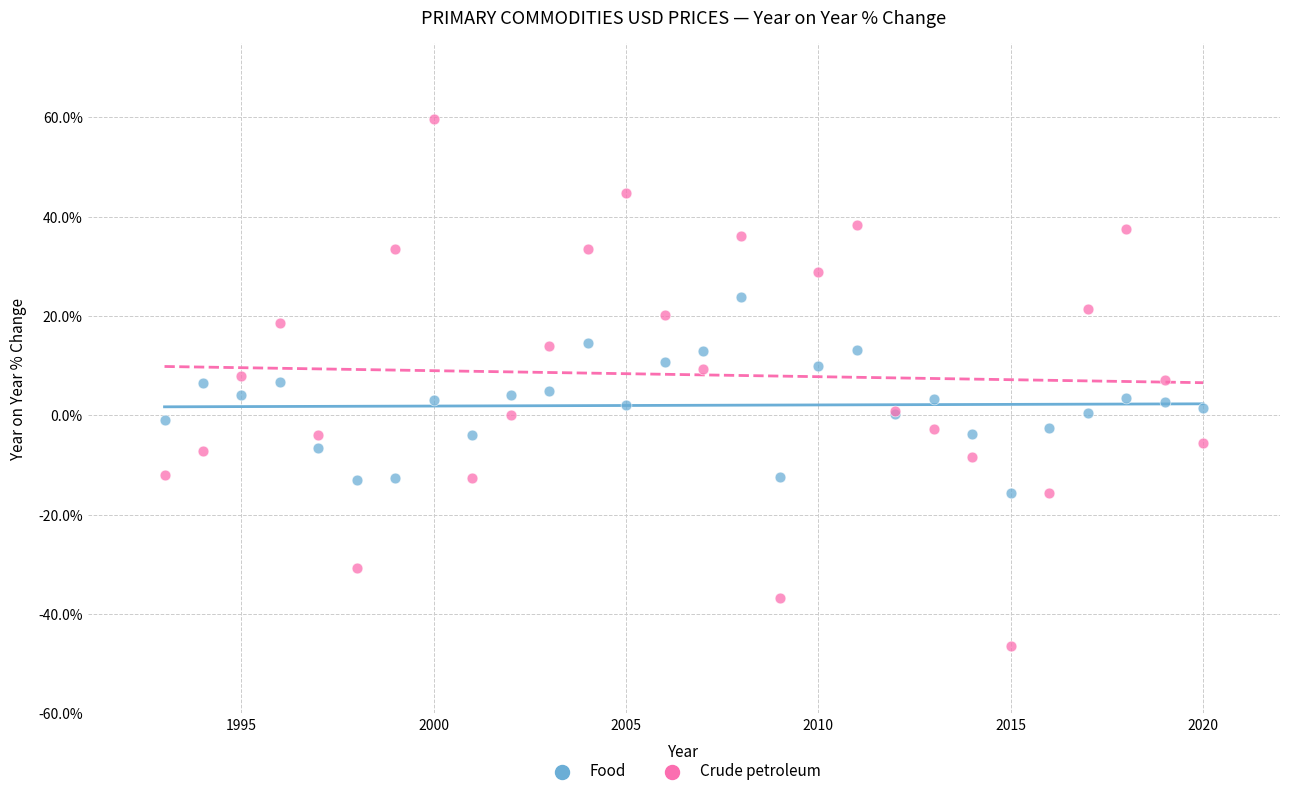

Which series contains the highest Y value?

Crude petroleum